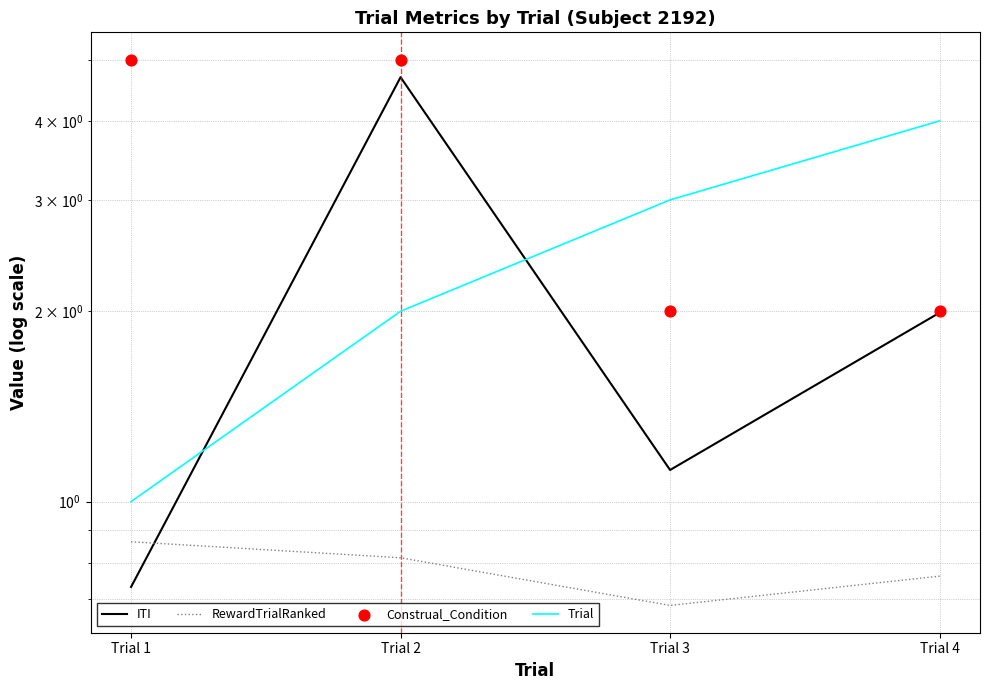

Is the value of RewardTrialRanked at Trial 1 greater than the value of Construal_Condition at Trial 3?

No